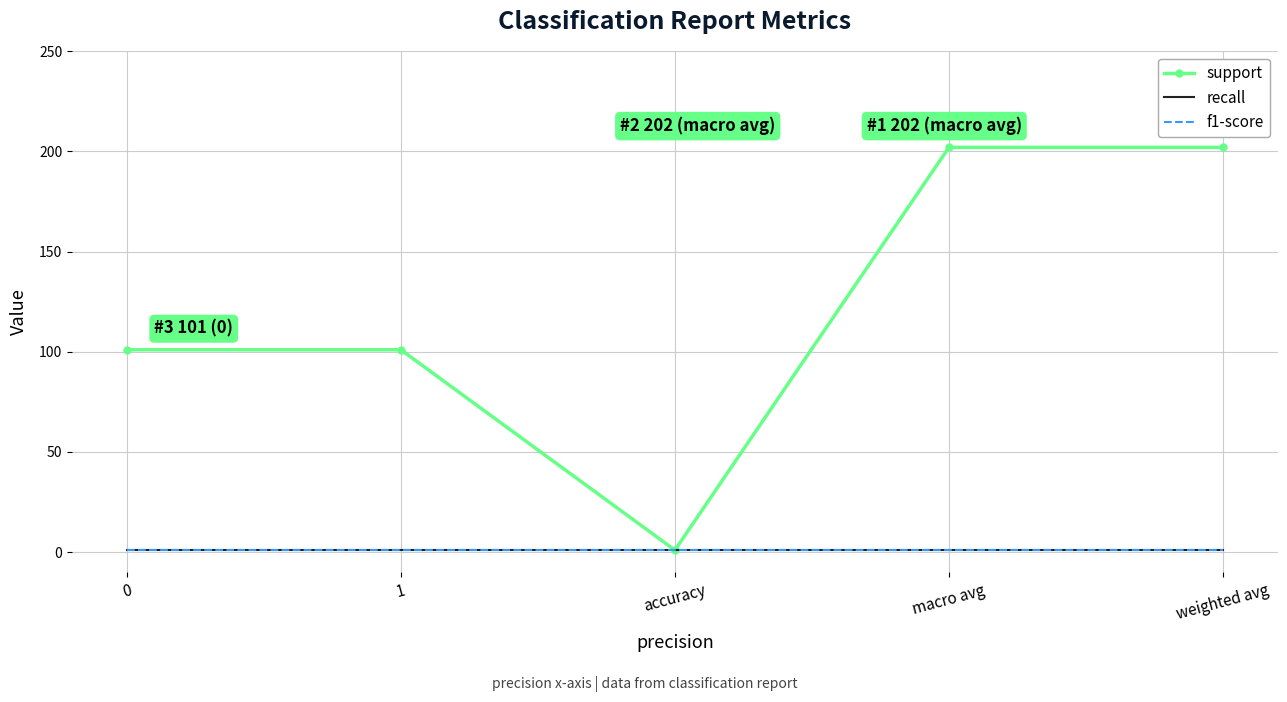

What is the lowest value of the f1-score series?

1